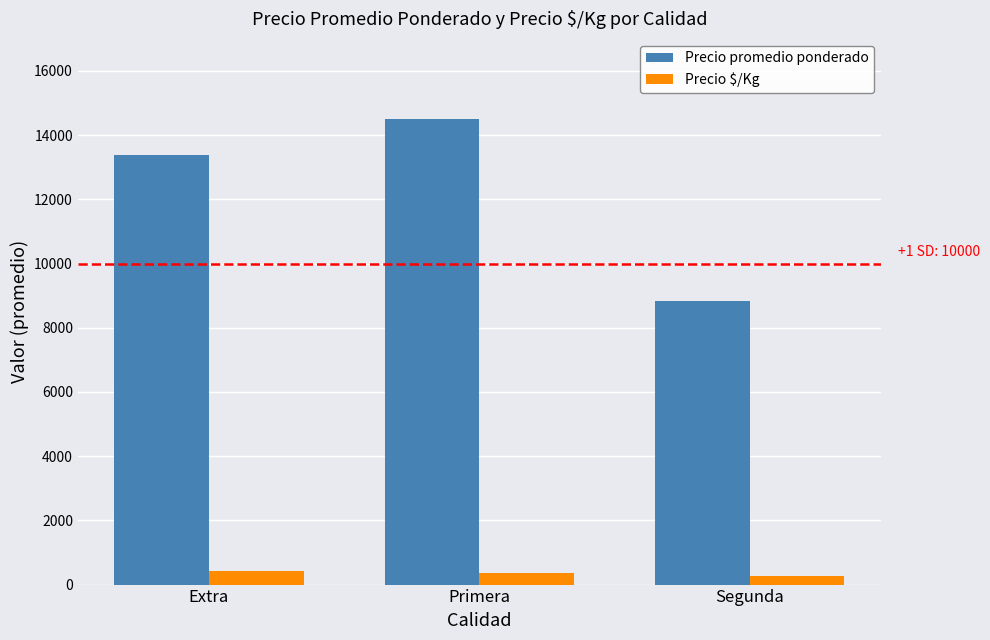

What is the highest value of the Precio promedio ponderado series?

14499